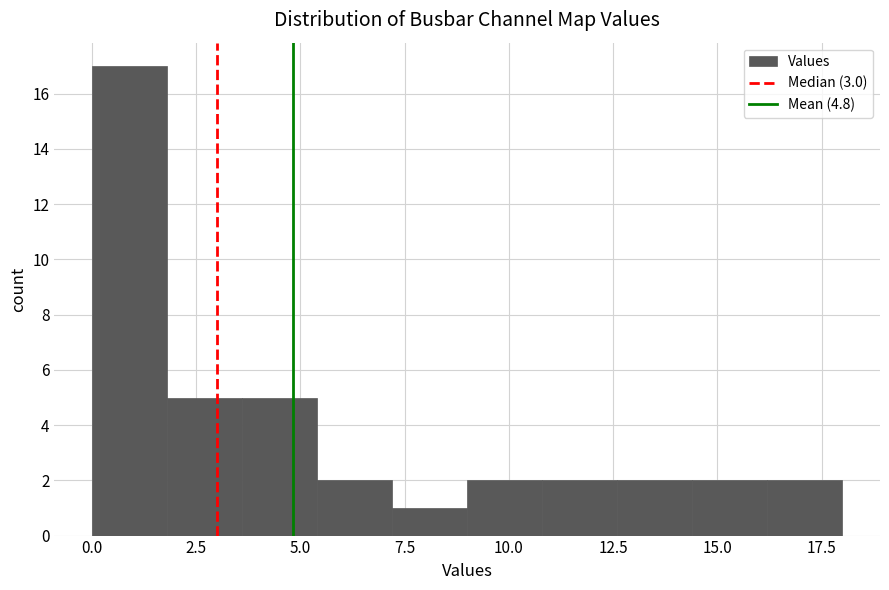

Read against the x-axis, roughly where is the centre of the tallest bar?

1.0